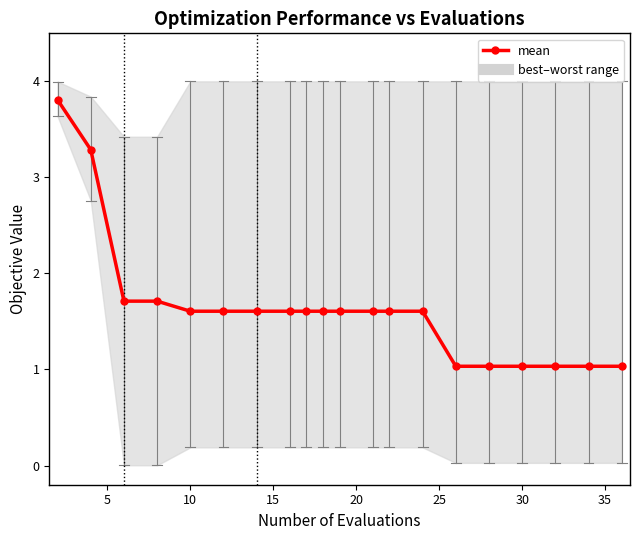

What is the minimum value for mean?

1.0